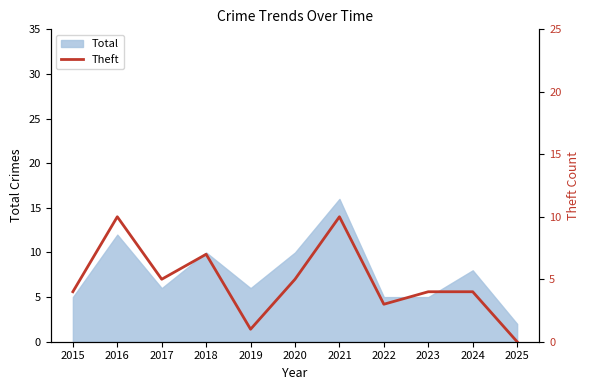

True or false: Total has a value of 5 at 2015.

True